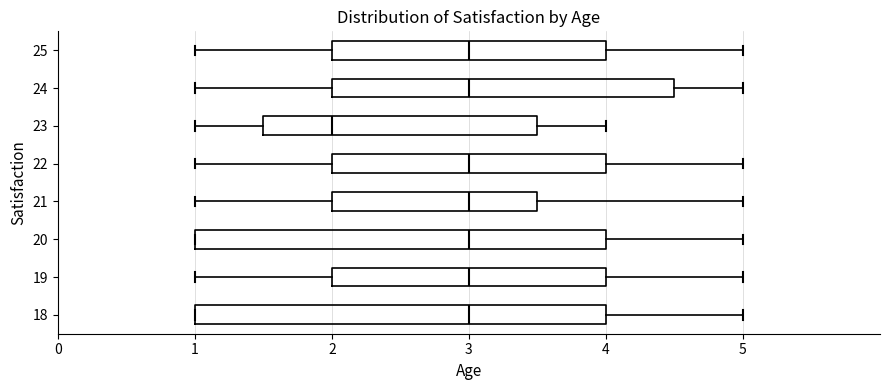

Reading bottom to top, transcribe this box plot: for each box, give where its median line is, the range the box spans, and where its two whiskers end, as read against the x-axis. The values are not printed on the chart, so give them approximately, as read against the axis.

18: median 3.0, box 1.0 to 4.0, whiskers 1.0 to 5.0
19: median 3.0, box 2.0 to 4.0, whiskers 1.0 to 5.0
20: median 3.0, box 1.0 to 4.0, whiskers 1.0 to 5.0
21: median 3.0, box 2.0 to 3.5, whiskers 1.0 to 5.0
22: median 3.0, box 2.0 to 4.0, whiskers 1.0 to 5.0
23: median 2.0, box 1.5 to 3.5, whiskers 1.0 to 4.0
24: median 3.0, box 2.0 to 4.5, whiskers 1.0 to 5.0
25: median 3.0, box 2.0 to 4.0, whiskers 1.0 to 5.0